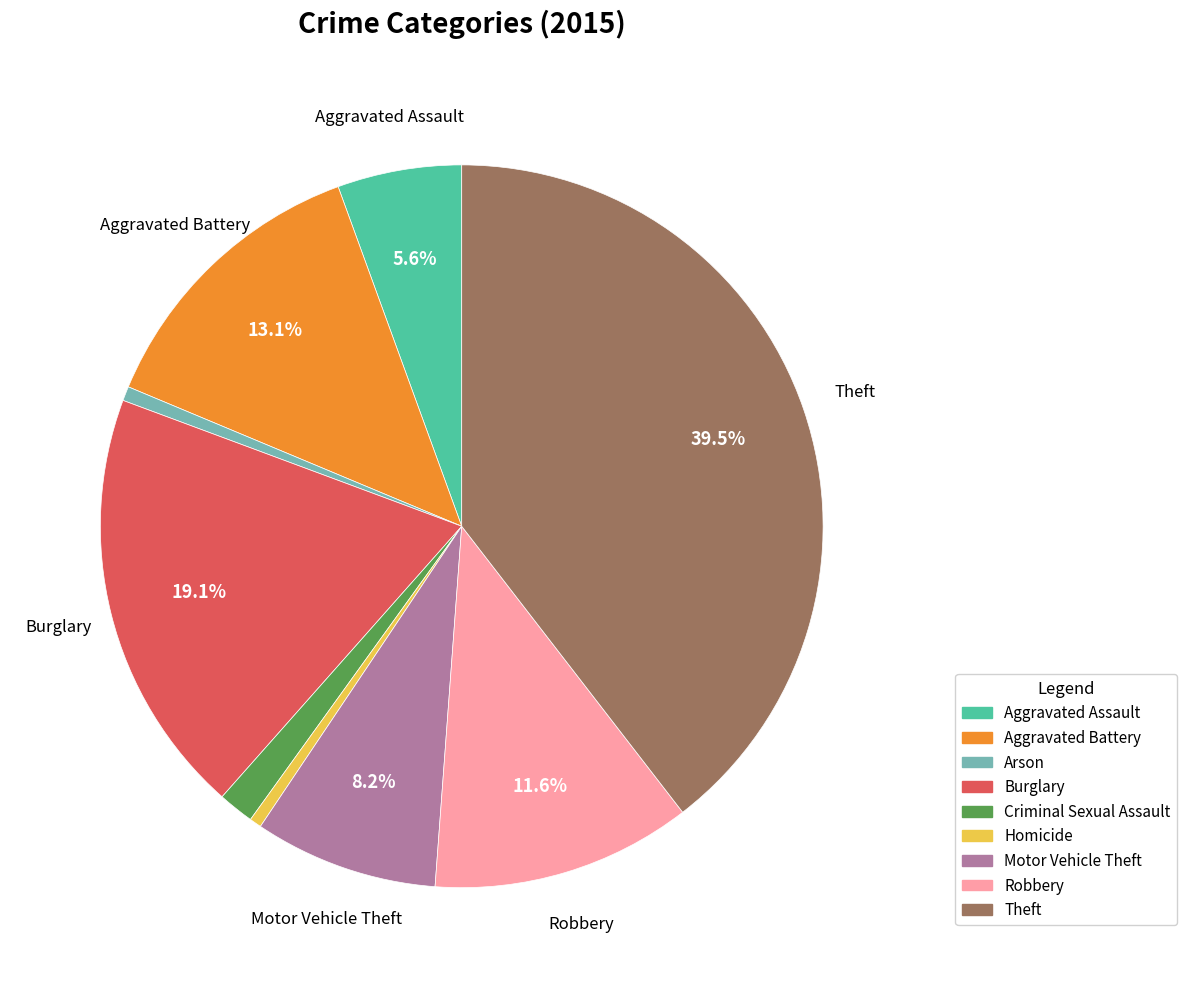

Combined, do Motor Vehicle Theft and Aggravated Assault account for over 50%?

No